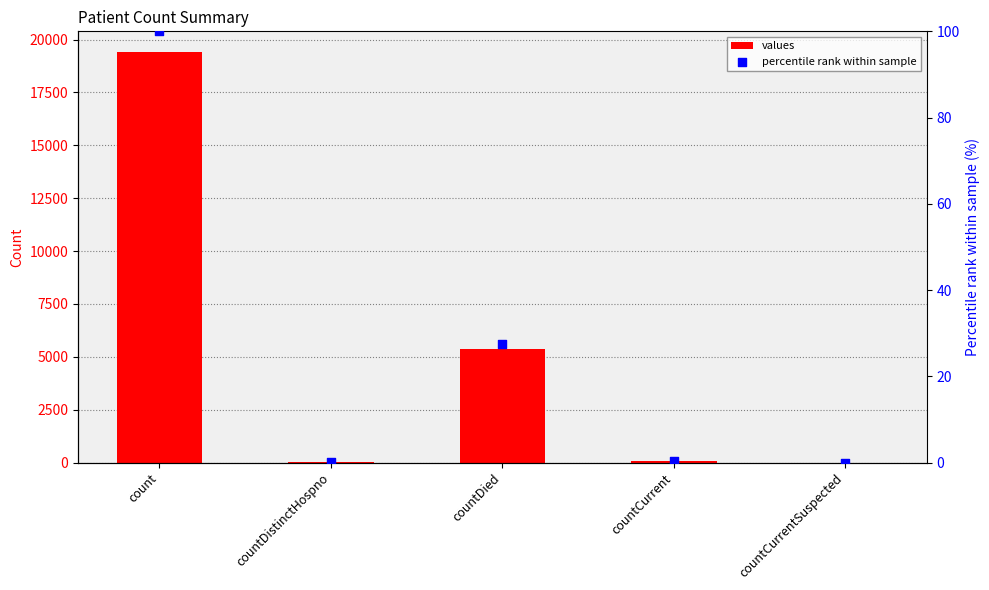

What are all the series names shown in the legend?

values, percentile rank within sample